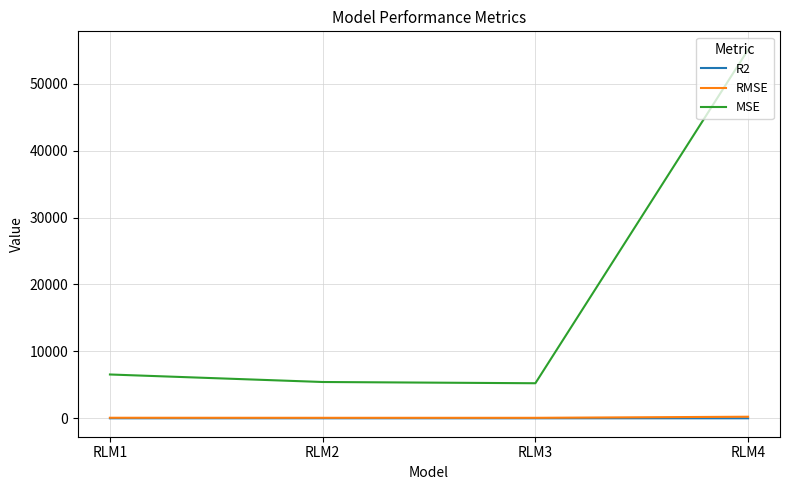

How many lines are shown in the chart?

3